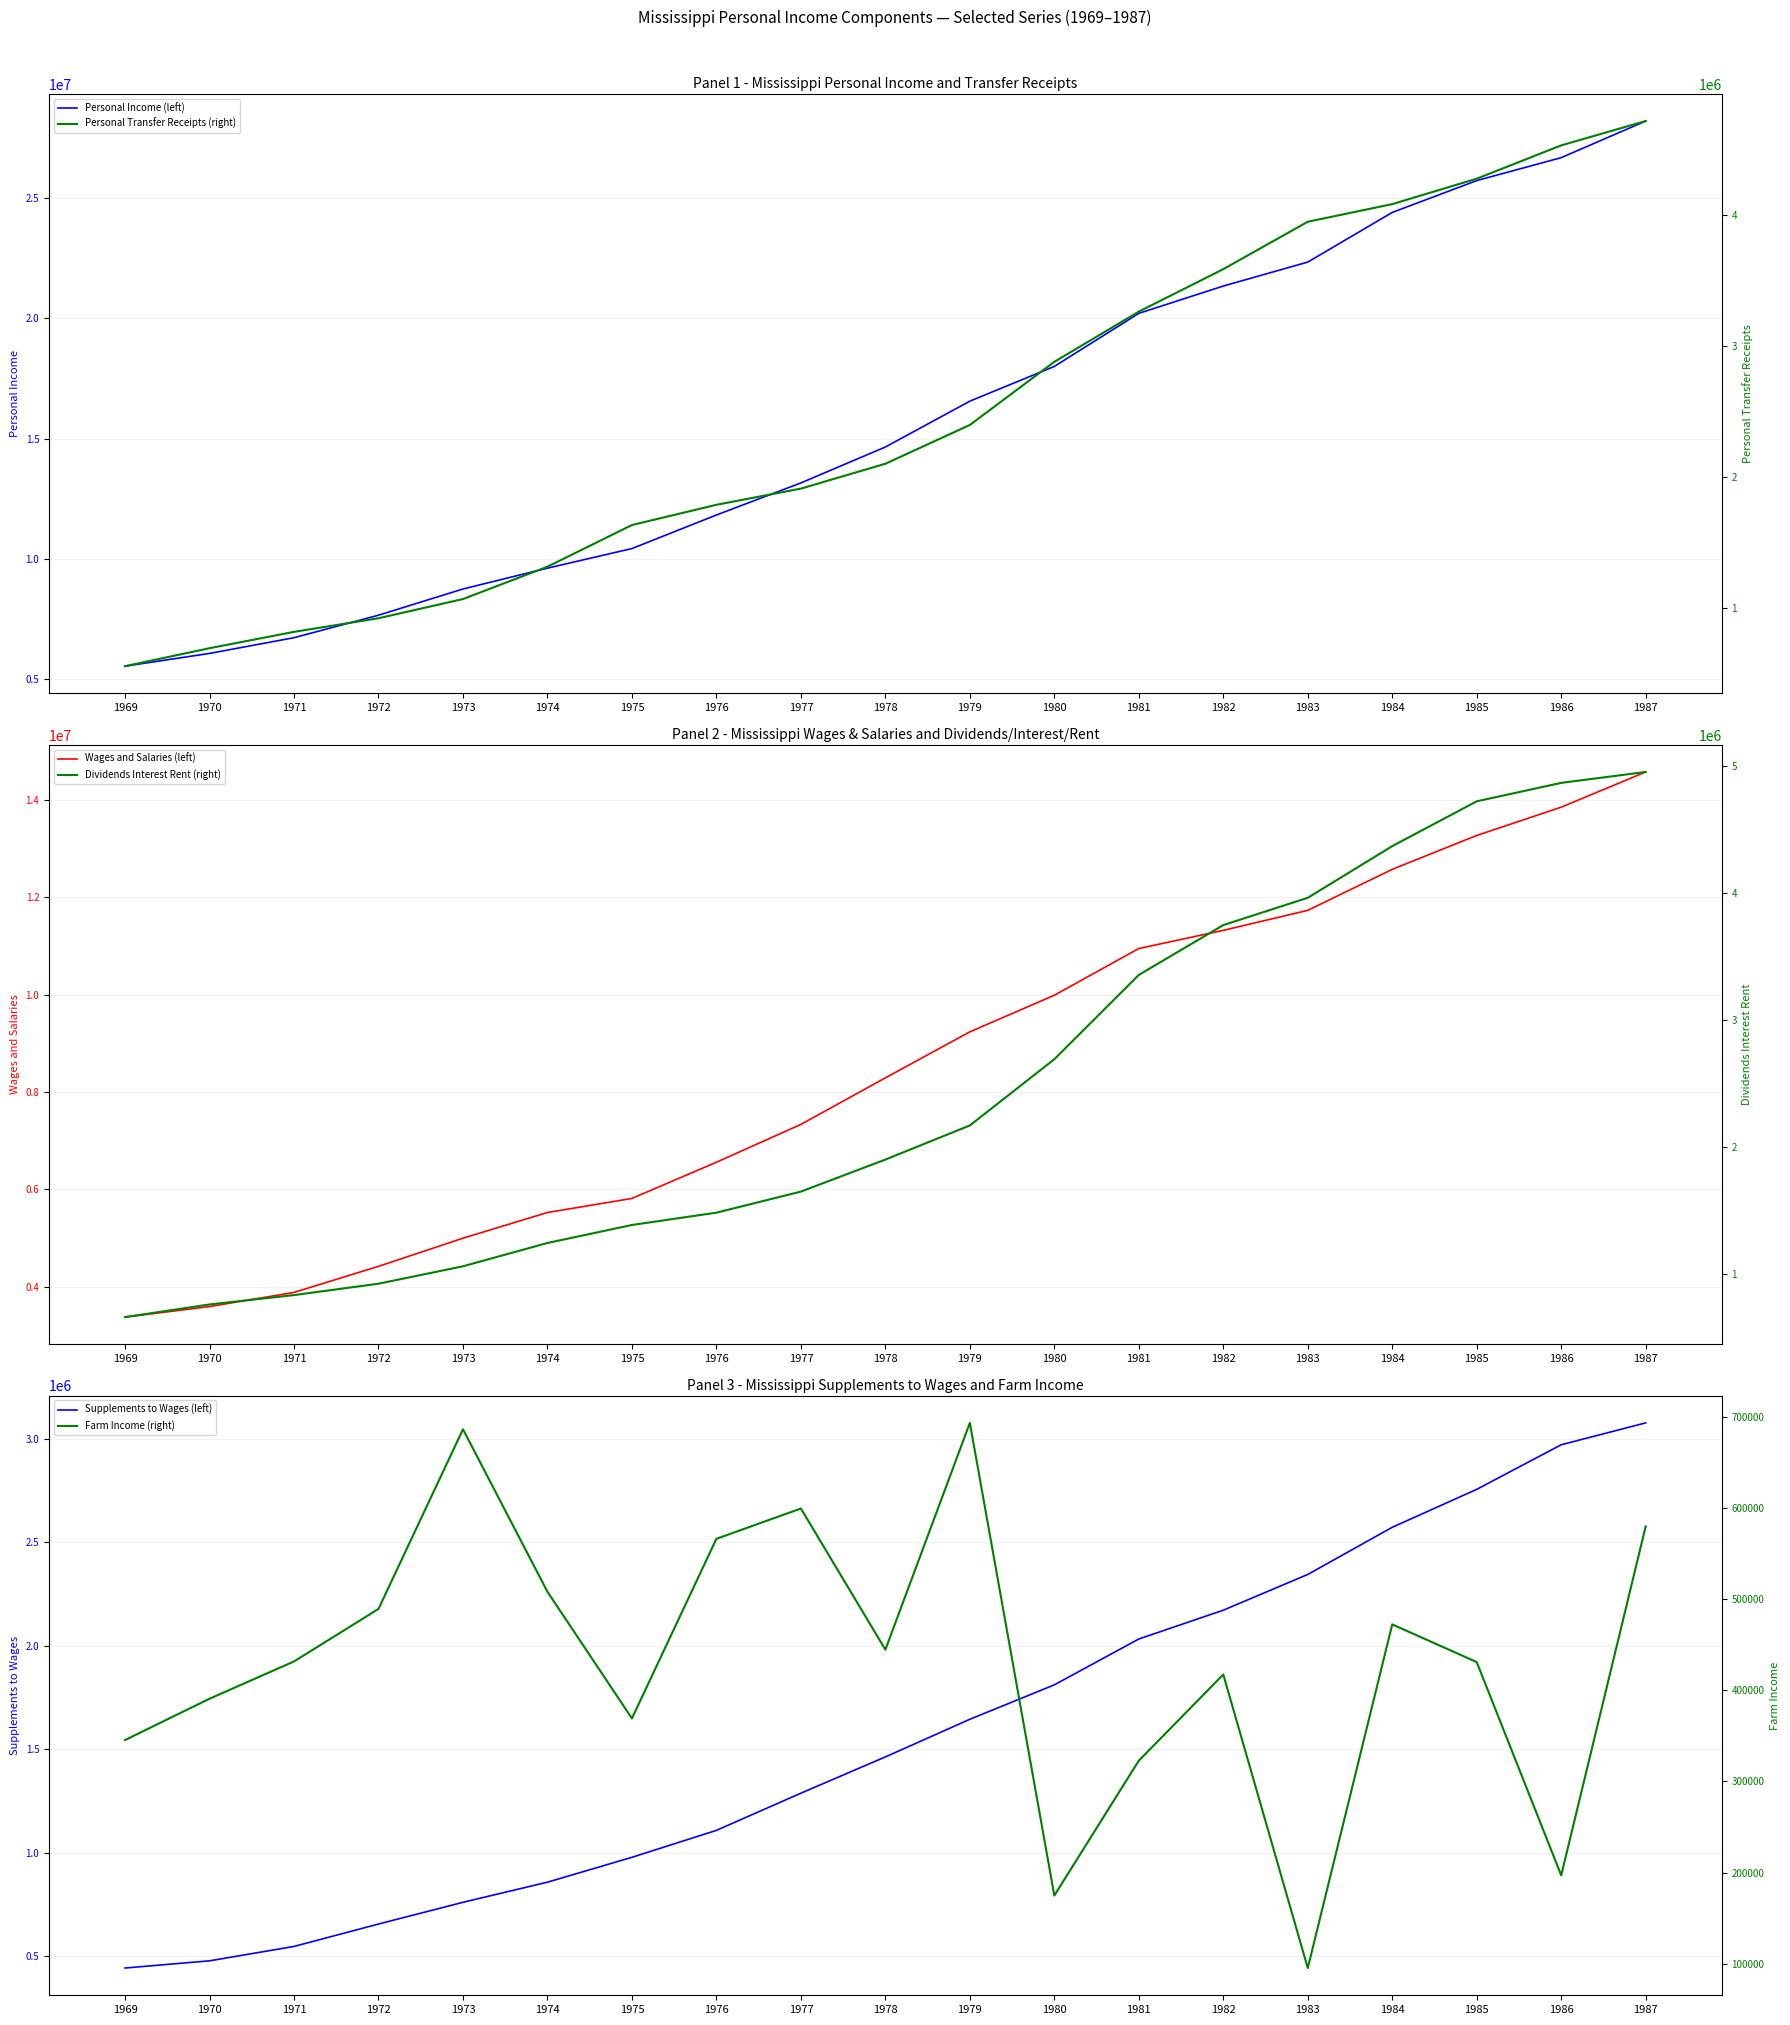

What is the smallest value displayed?

95399